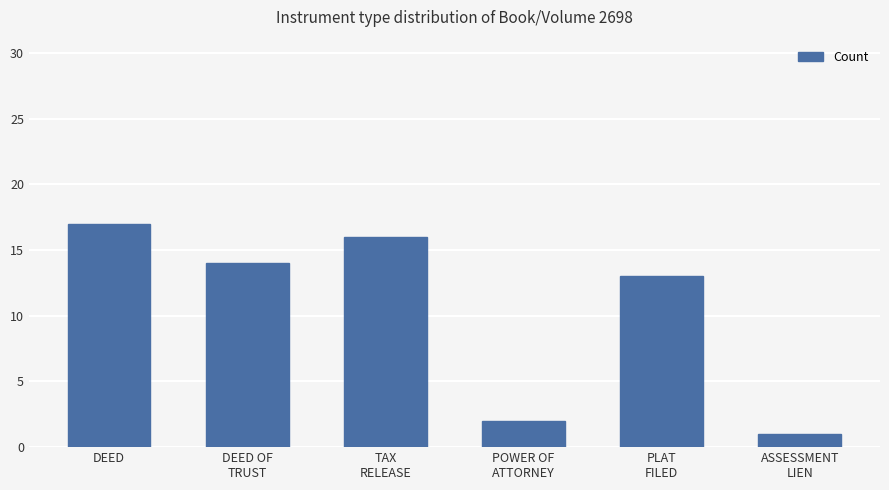

Approximately how many times larger is the value at TAX
RELEASE compared to DEED OF
TRUST?

1.1